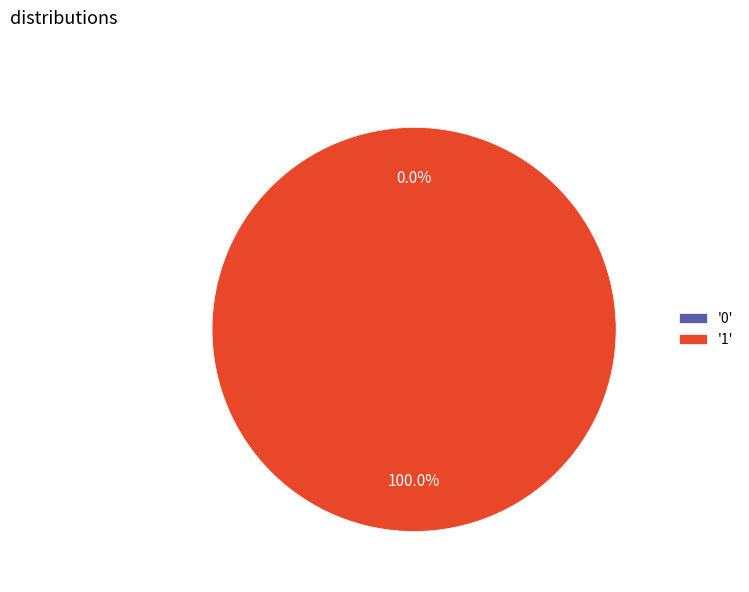

What is the majority slice?

1